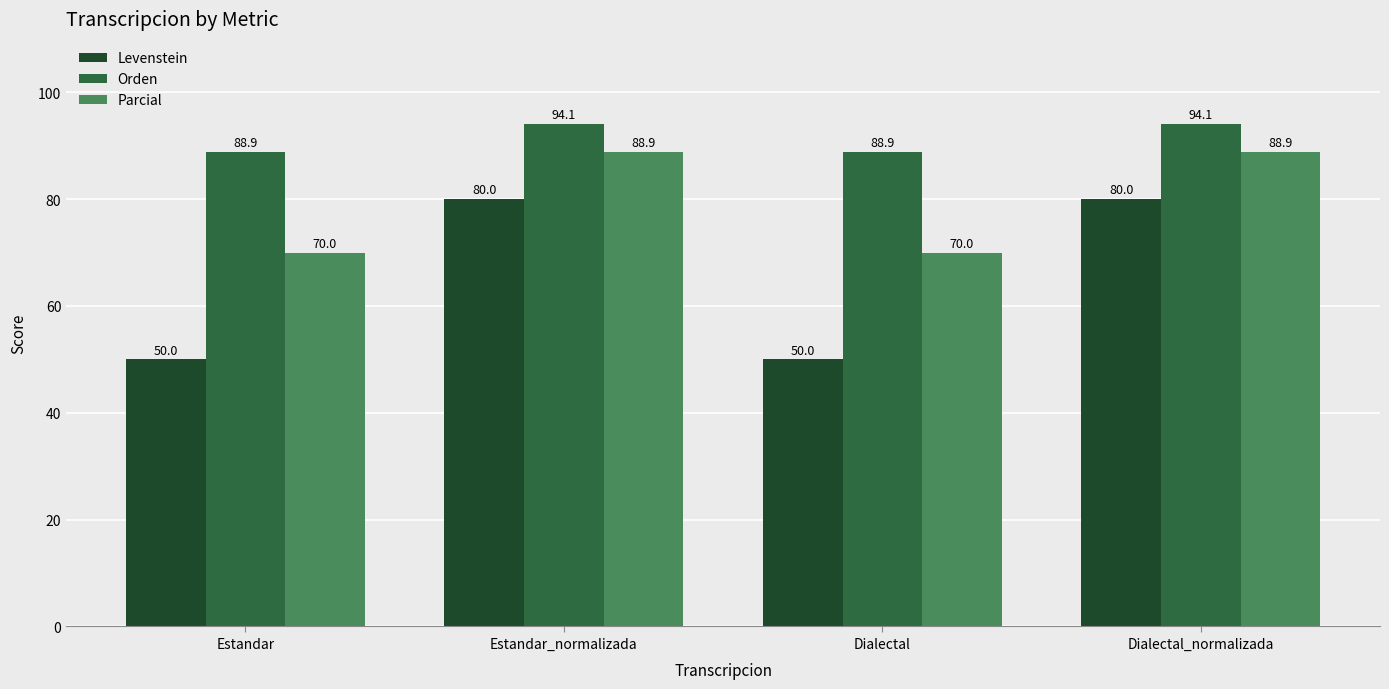

What is the spread (max minus min) of values at Dialectal_normalizada?

14.1